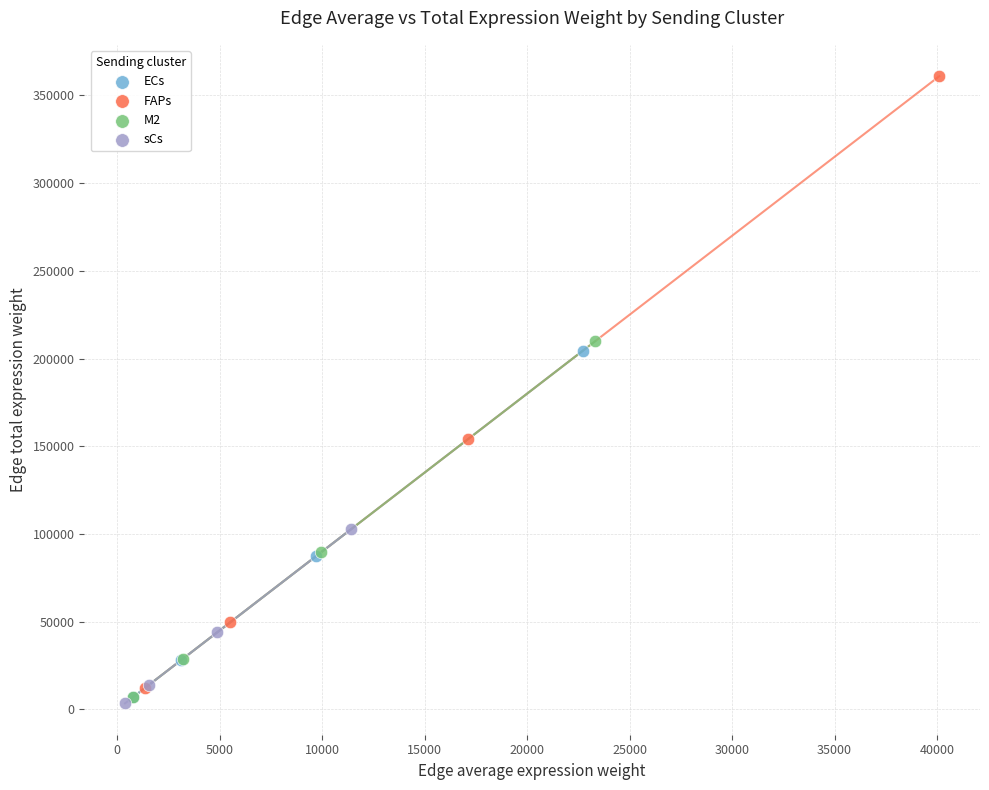

Which series reaches the maximum Y coordinate?

FAPs